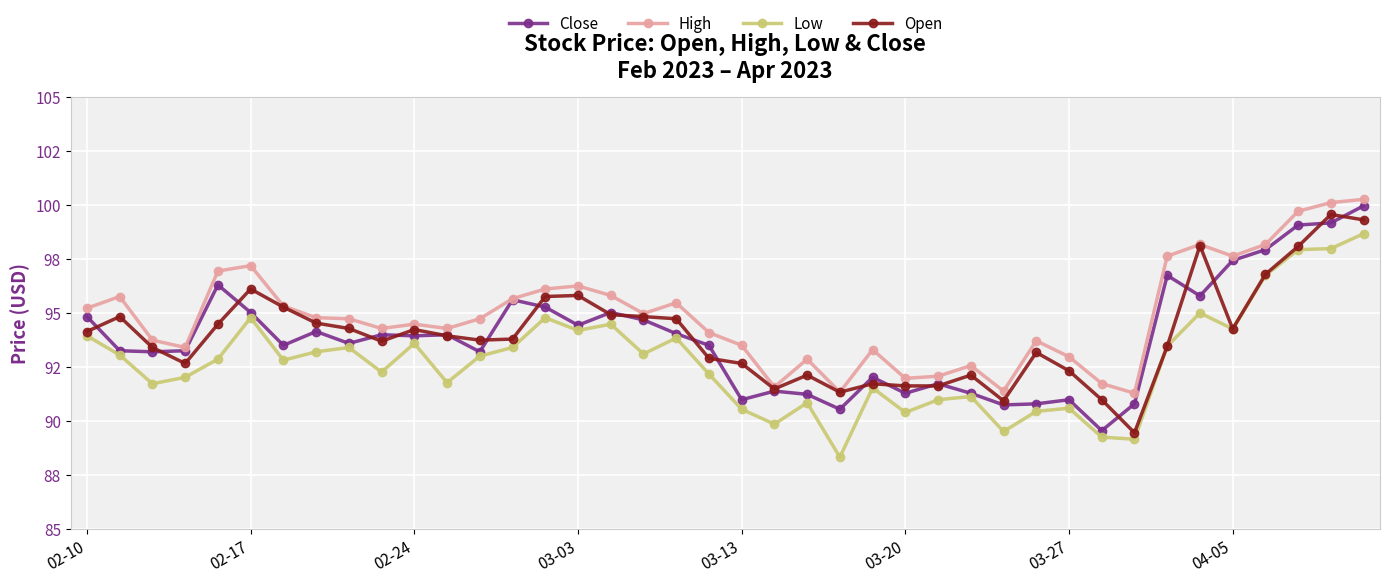

At which category does the chart reach its peak across all series?

39